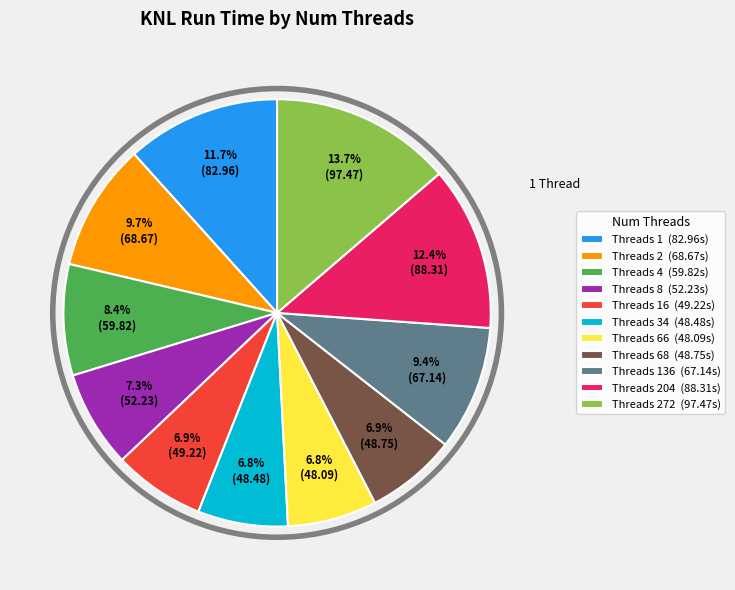

Which slice is the largest?

Threads 272 (97.47s)